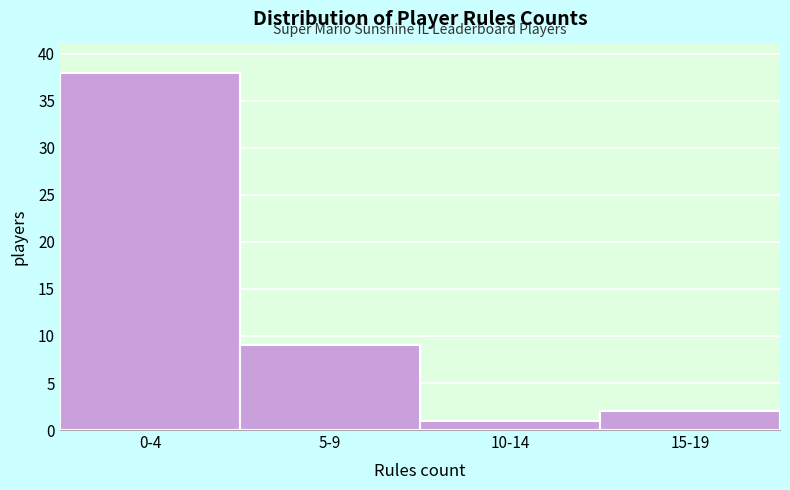

Reading left to right, transcribe all the data shown in this chart.

0-4=38	5-9=9	10-14=1	15-19=2